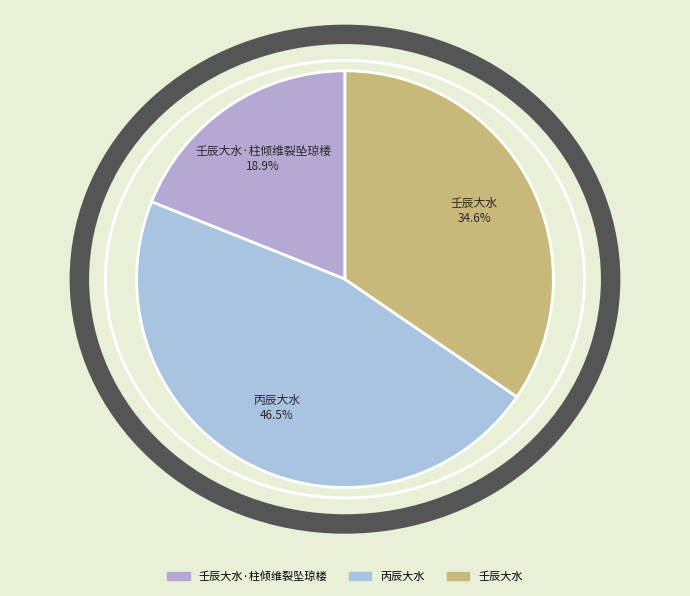

Which slice is the smallest?

壬辰大水·柱倾维裂坠琼楼